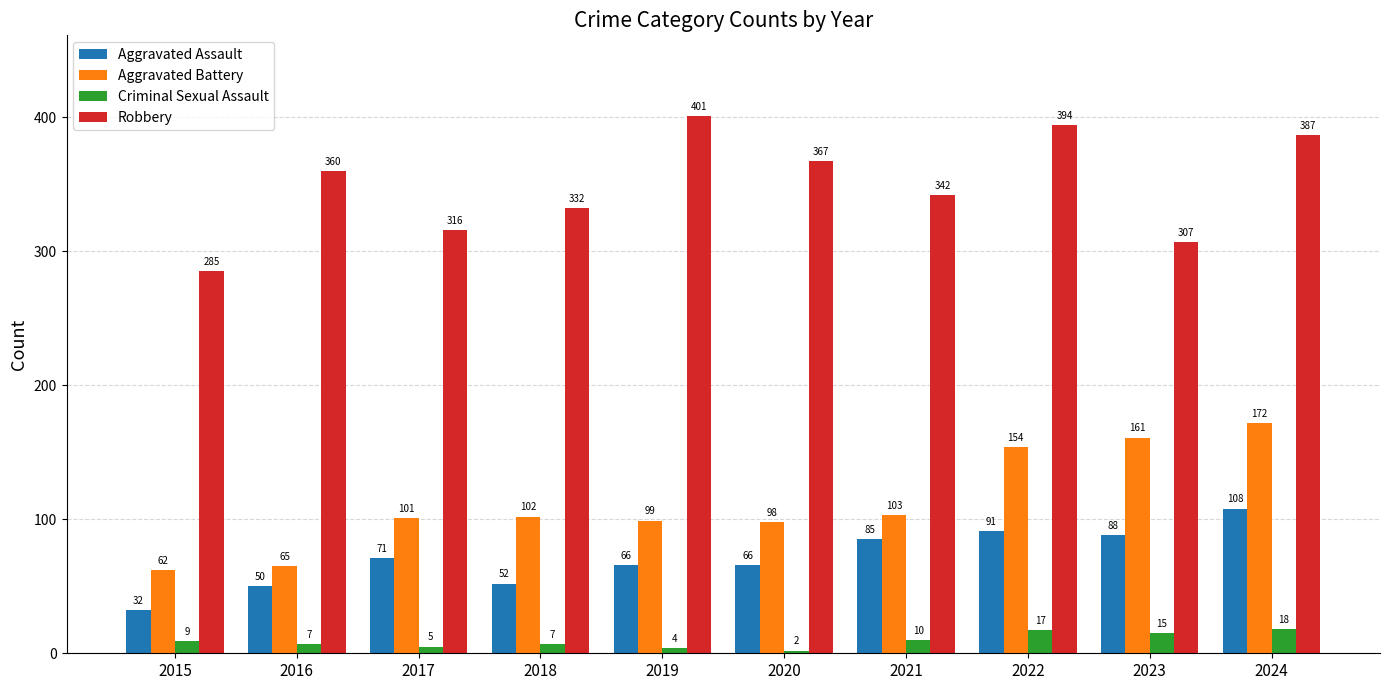

What is the difference between the maximum and minimum values in the Aggravated Assault series?

76